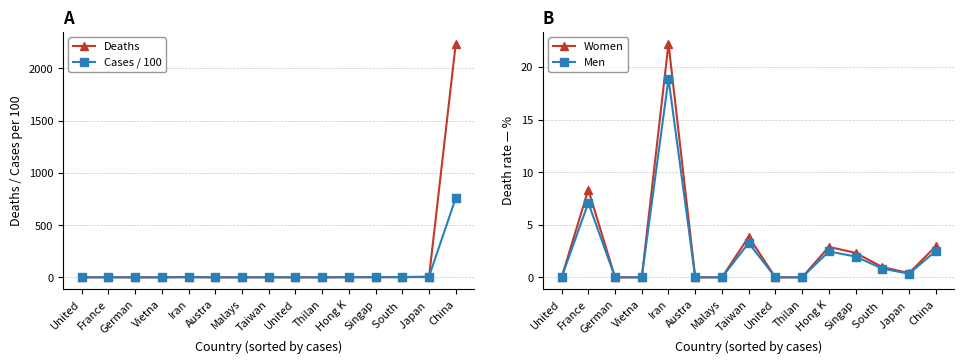

True or false: Men and Women cross at least once.

False